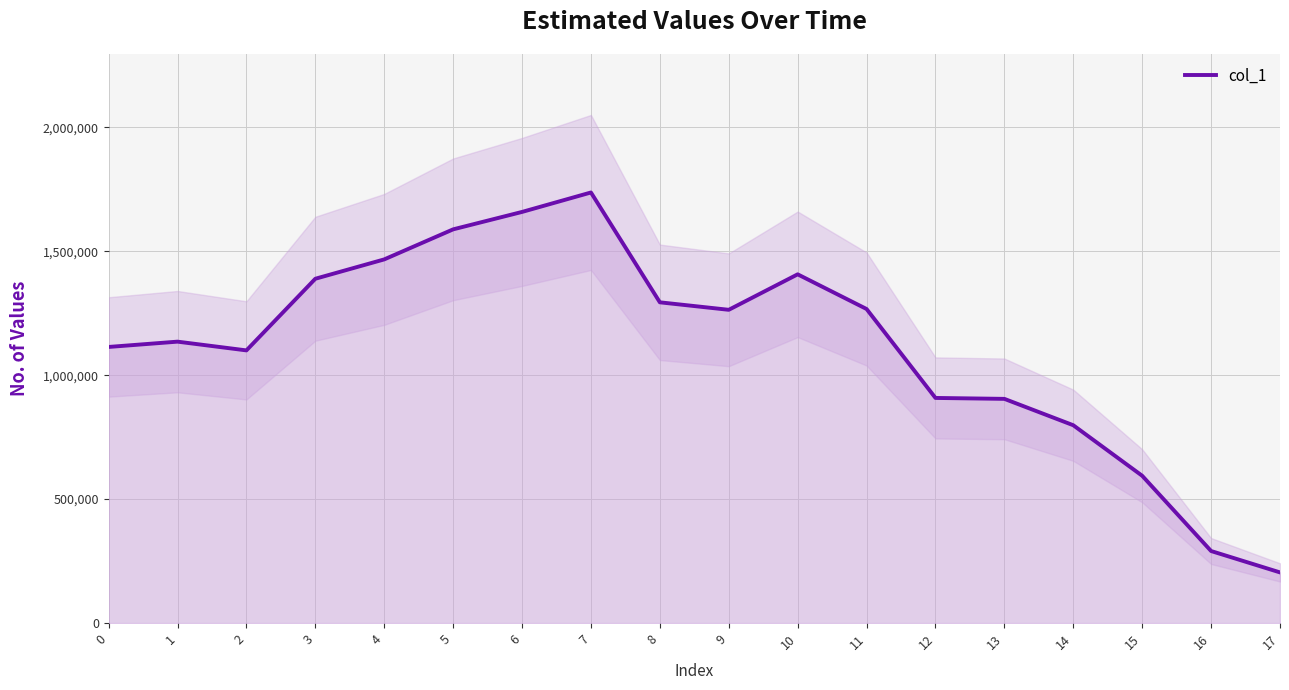

What is the smallest value displayed?

204400